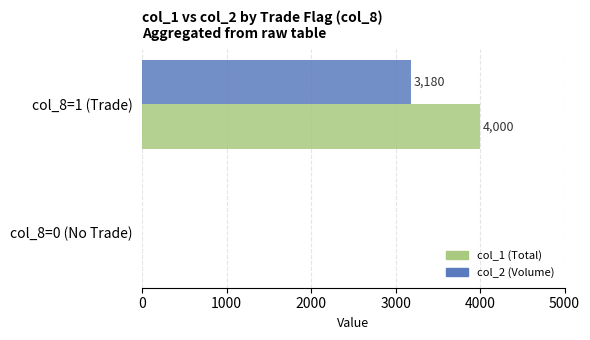

Count the col_2 (Volume) values in the range 0 to 3180.

2